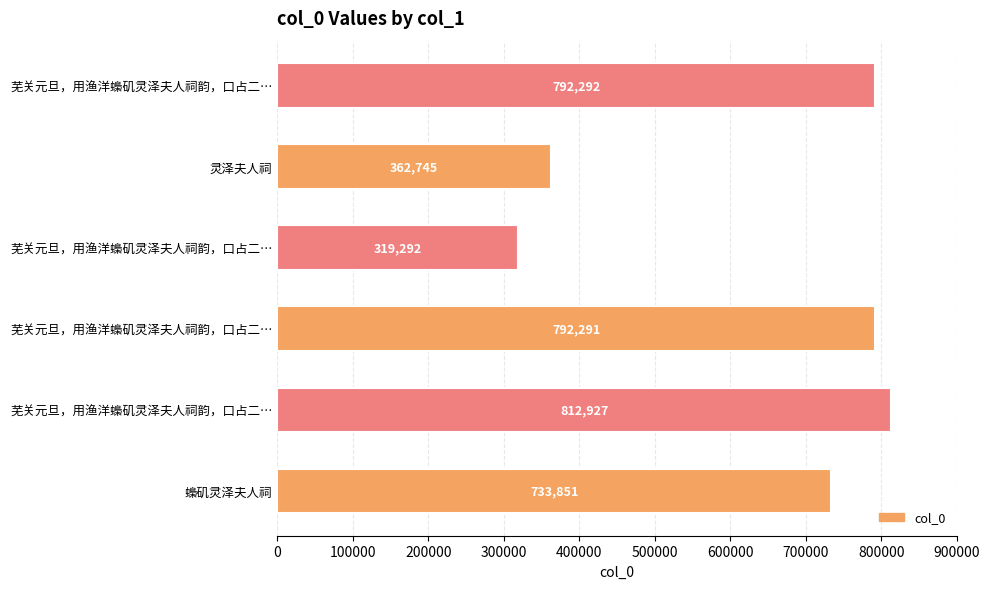

How many bars are there in total?

6